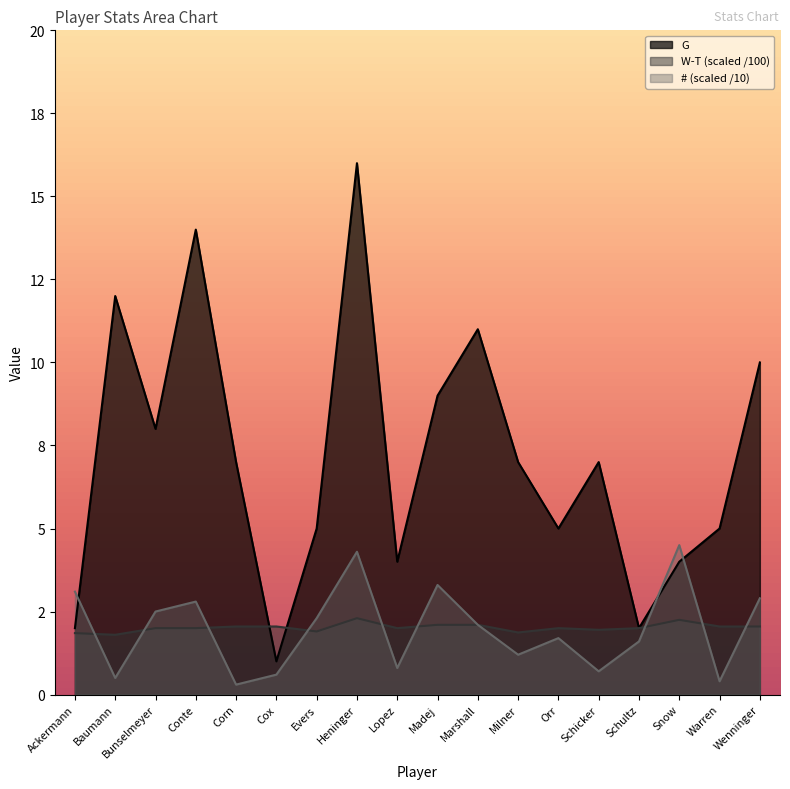

What is the smallest value displayed?

0.3